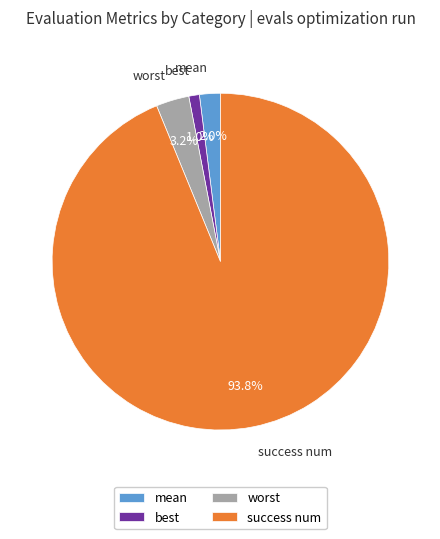

Is worst the majority of the pie?

No